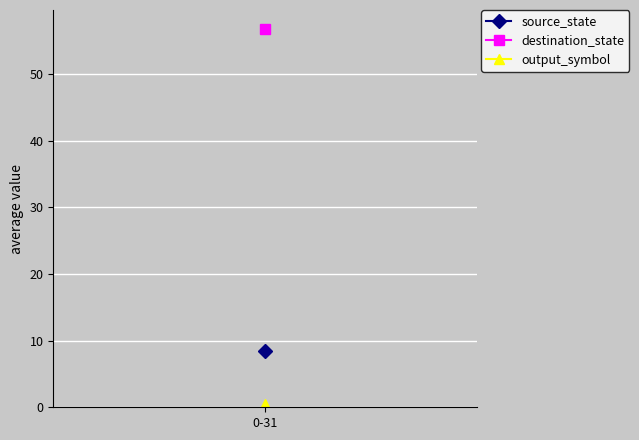

What are all the series names shown in the legend?

source_state, destination_state, output_symbol